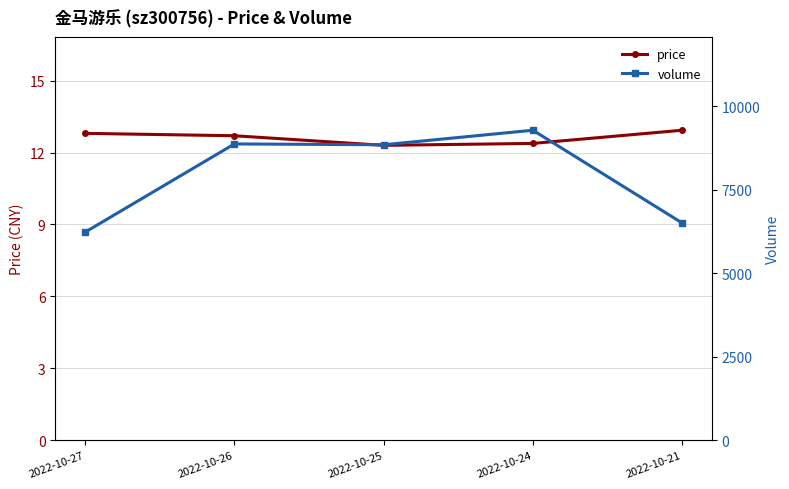

What is the sum of the price values at 2022-10-24 and 2022-10-21?

25.3